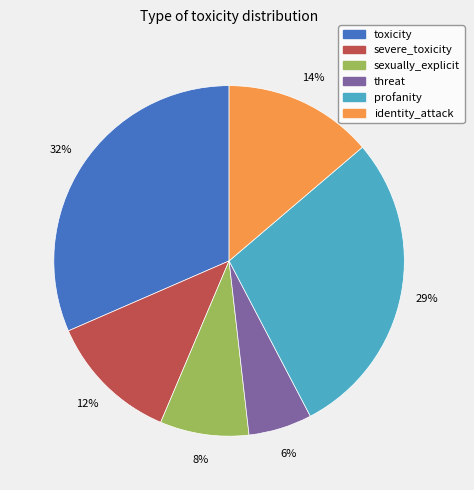

Between sexually_explicit and threat, which is larger?

sexually_explicit